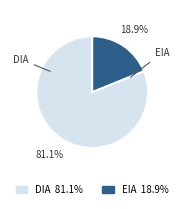

To the nearest percent, what percentage of the pie is EIA?

19%